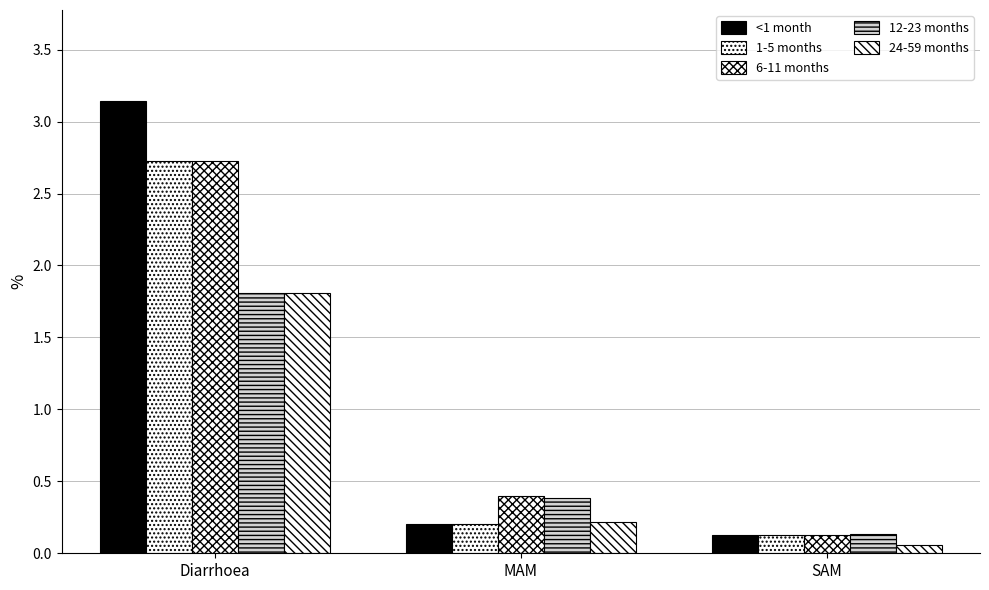

Which series changed the most between Diarrhoea and SAM?

<1 month